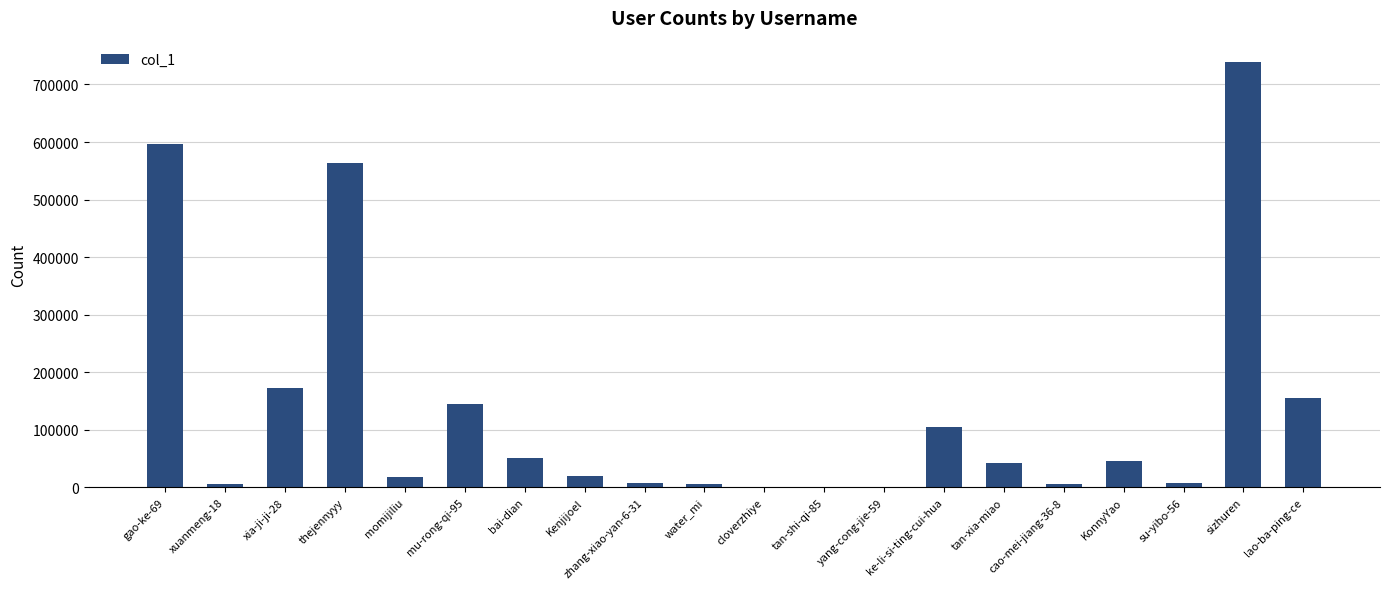

At which label does the data first exceed 41796?

gao-ke-69